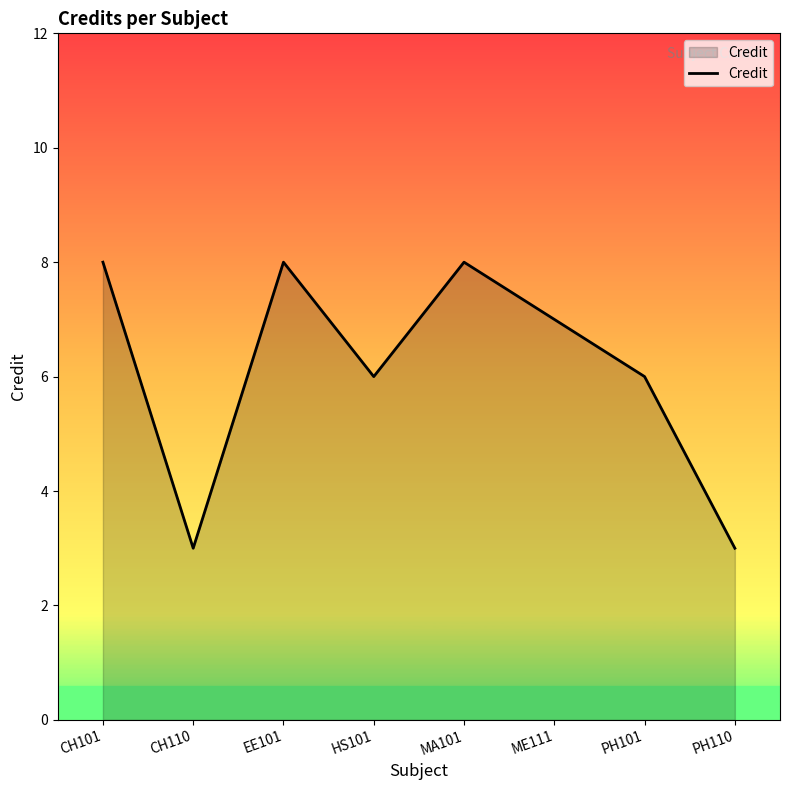

What is the difference between the second highest and minimum values?

5